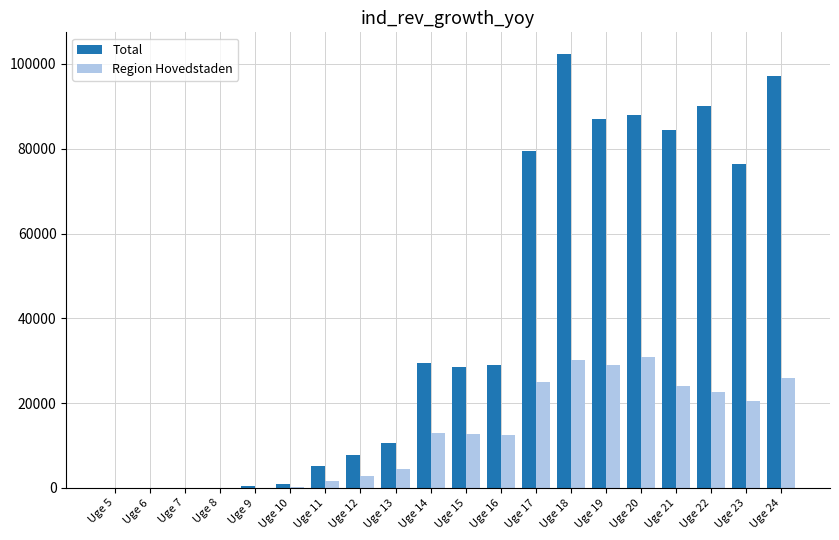

What is the greatest value displayed?

102326